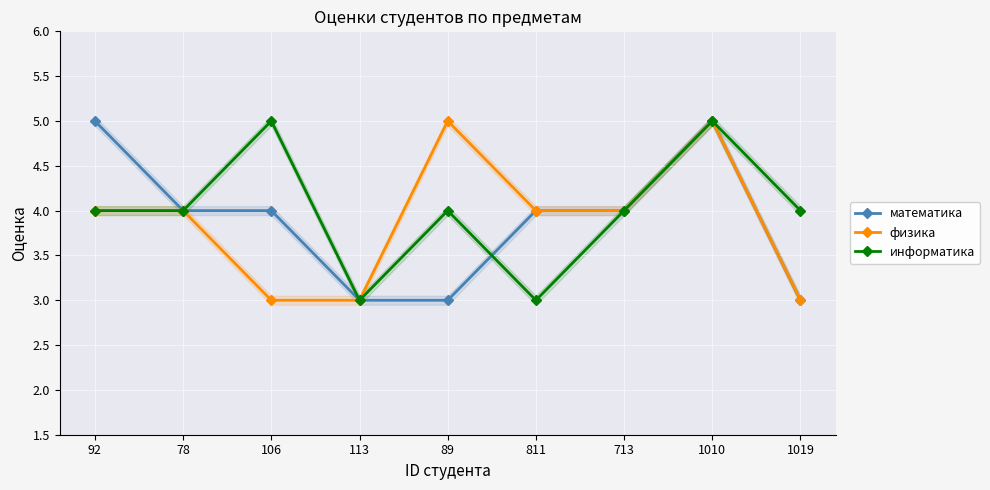

In информатика, how many points are higher than both neighbors (excluding endpoints)?

3